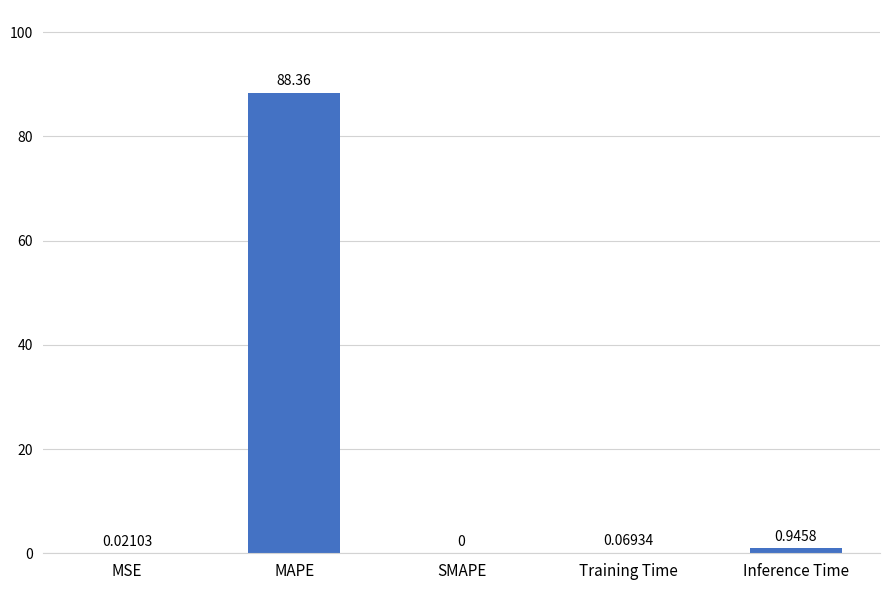

What is the change in value from MSE to Inference Time?

+0.9